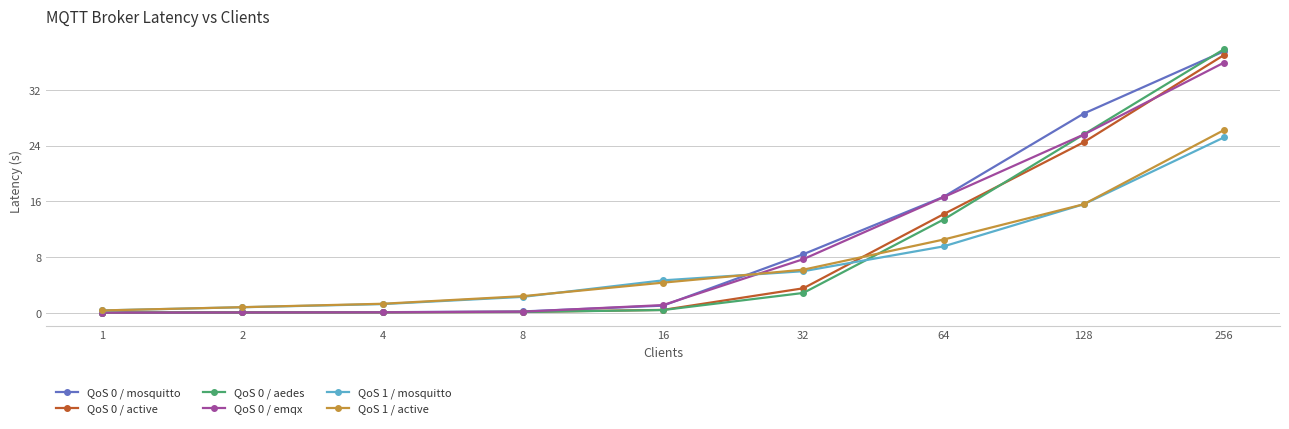

At how many categories does at least one series exceed 10?

3